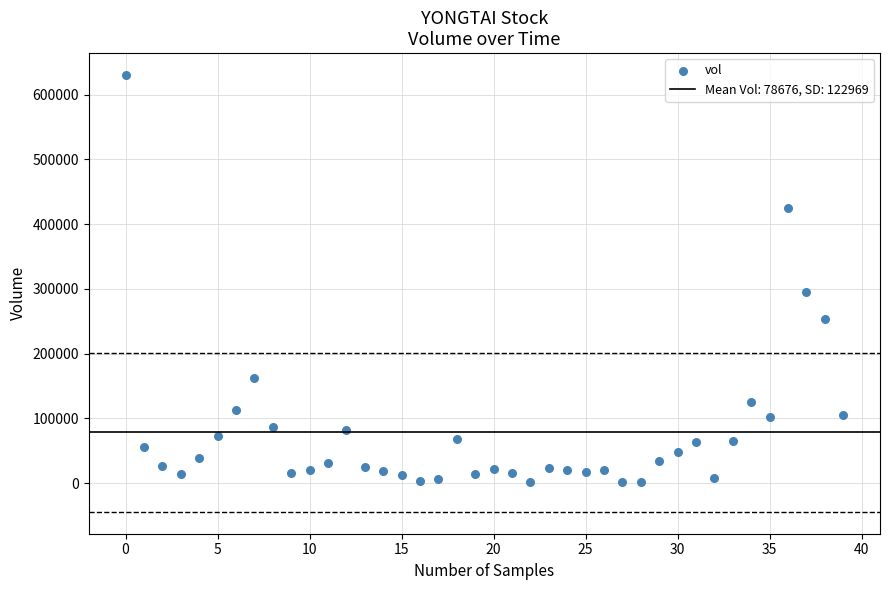

What is the range of Y values (max minus min)?

629174